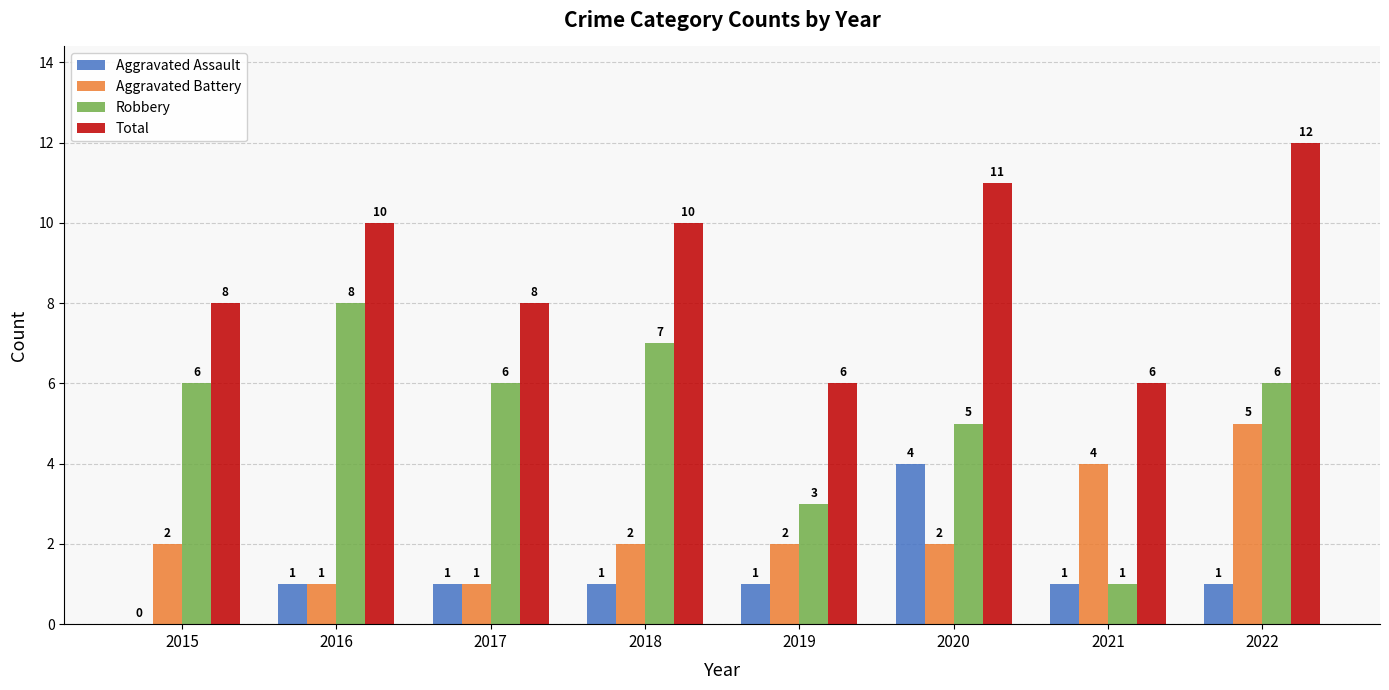

Reading left to right, what are all the values shown in this chart?

Aggravated Assault: 2015=0	2016=1	2017=1	2018=1	2019=1	2020=4	2021=1	2022=1
Aggravated Battery: 2015=2	2016=1	2017=1	2018=2	2019=2	2020=2	2021=4	2022=5
Robbery: 2015=6	2016=8	2017=6	2018=7	2019=3	2020=5	2021=1	2022=6
Total: 2015=8	2016=10	2017=8	2018=10	2019=6	2020=11	2021=6	2022=12